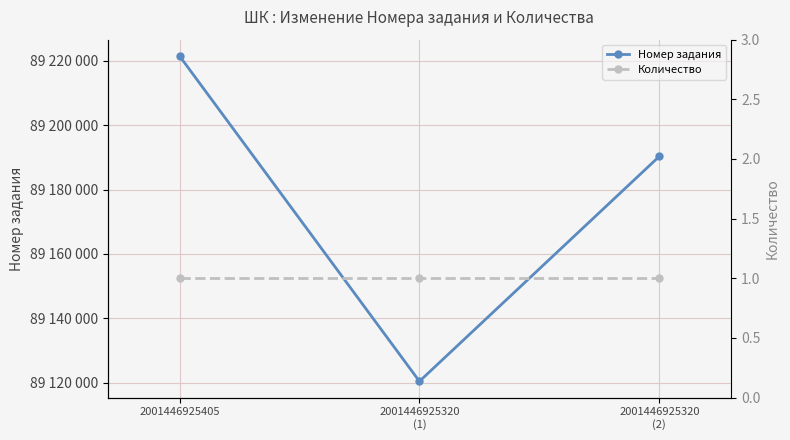

What are all the series names shown in the legend?

Номер задания, Количество